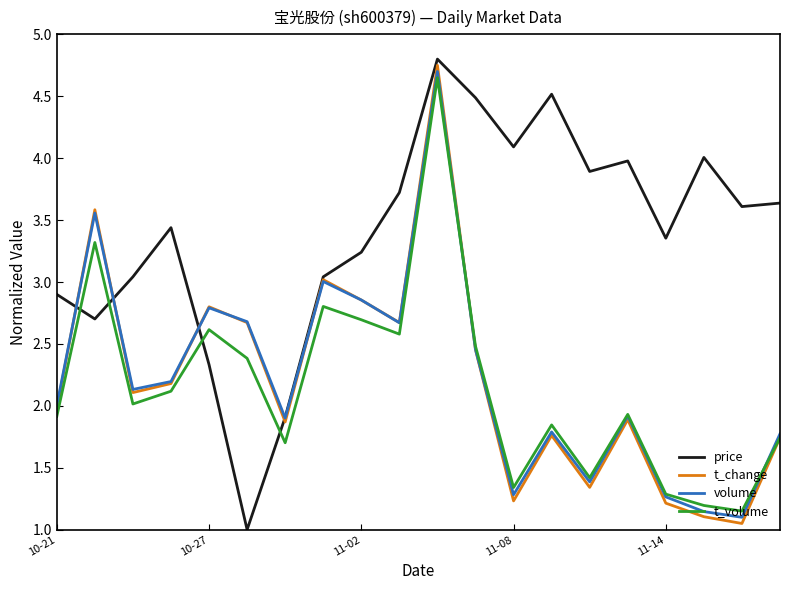

True or false: t_volume has more than 0 interior local peaks.

True